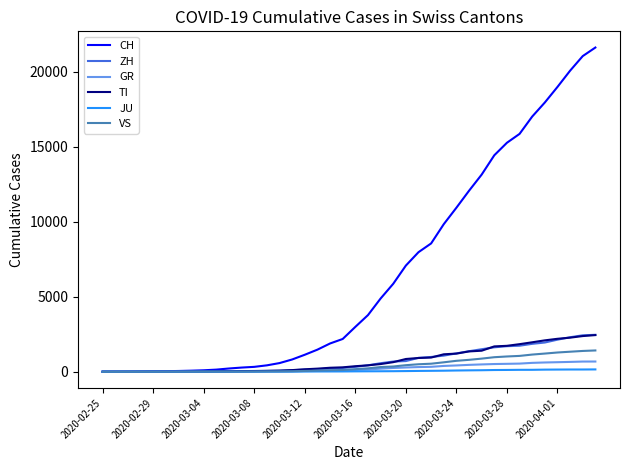

Which series has the widest spread of values?

CH